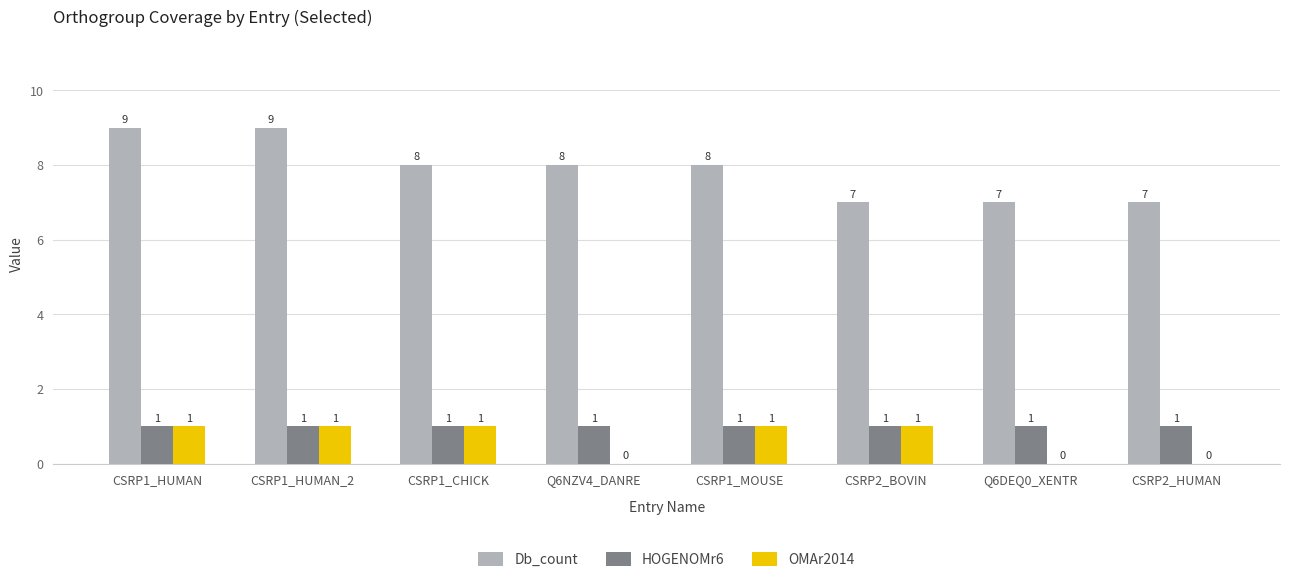

True or false: Db_count has a value of 11 at CSRP1_CHICK.

False